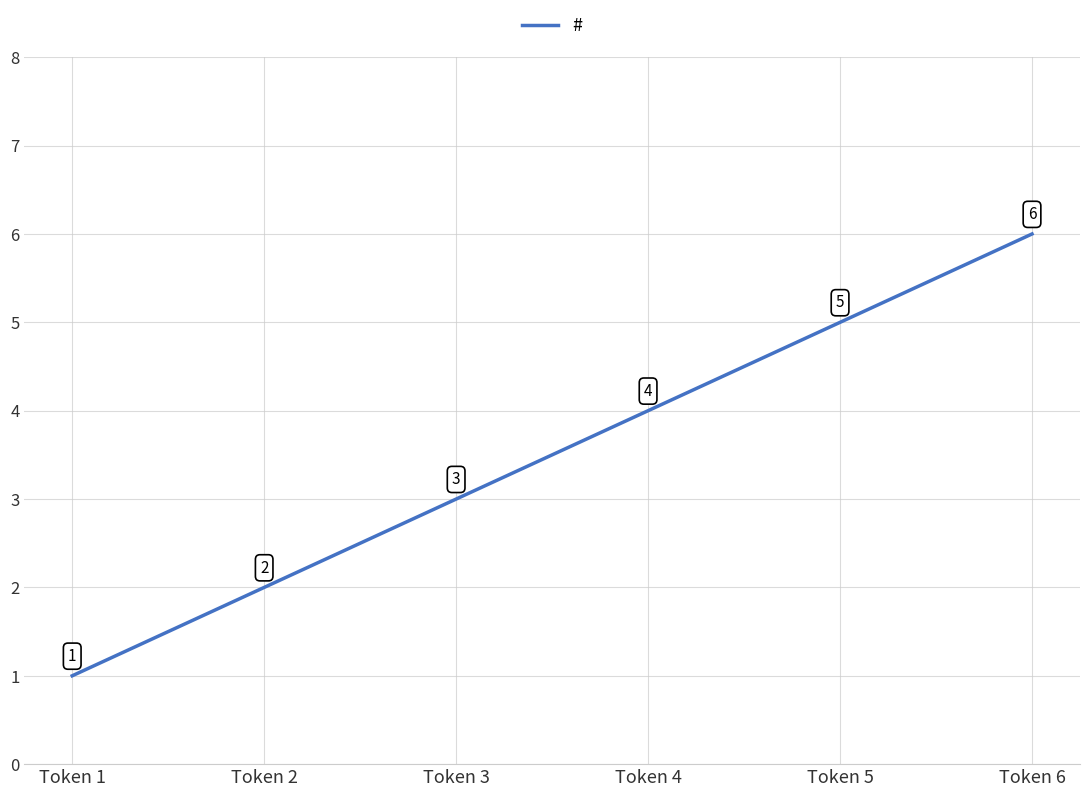

Between Token 5 and Token 6, which is larger?

Token 6